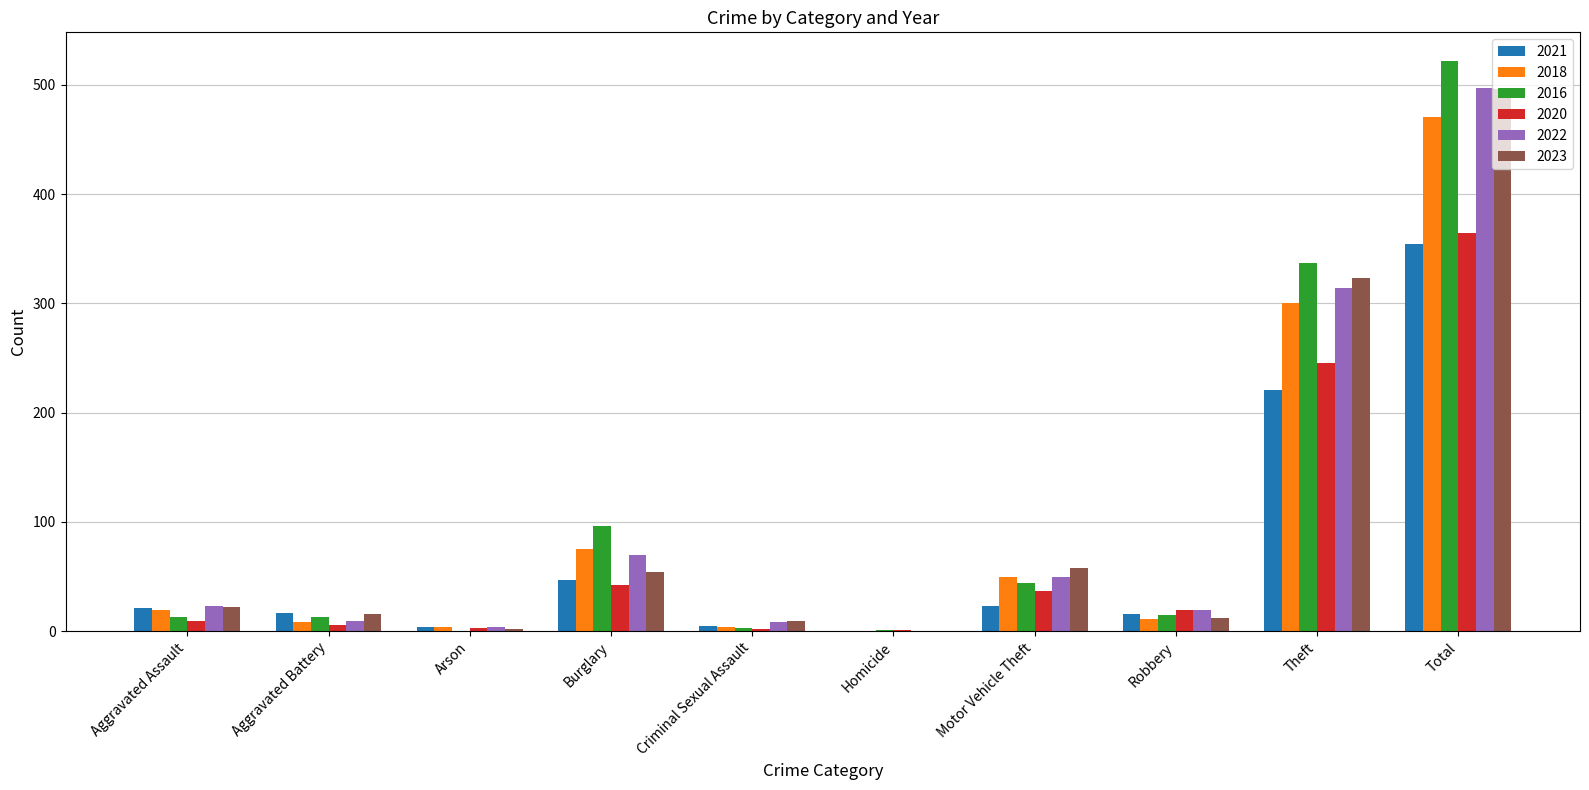

What is the sum of all 2018 values?

942